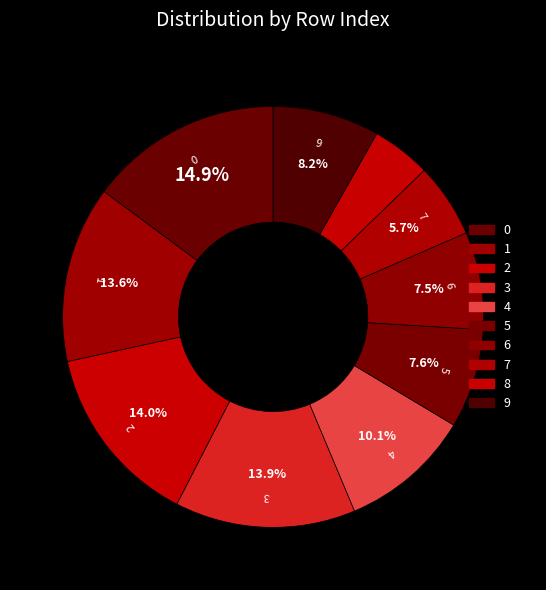

Count the number of slices in the pie.

10